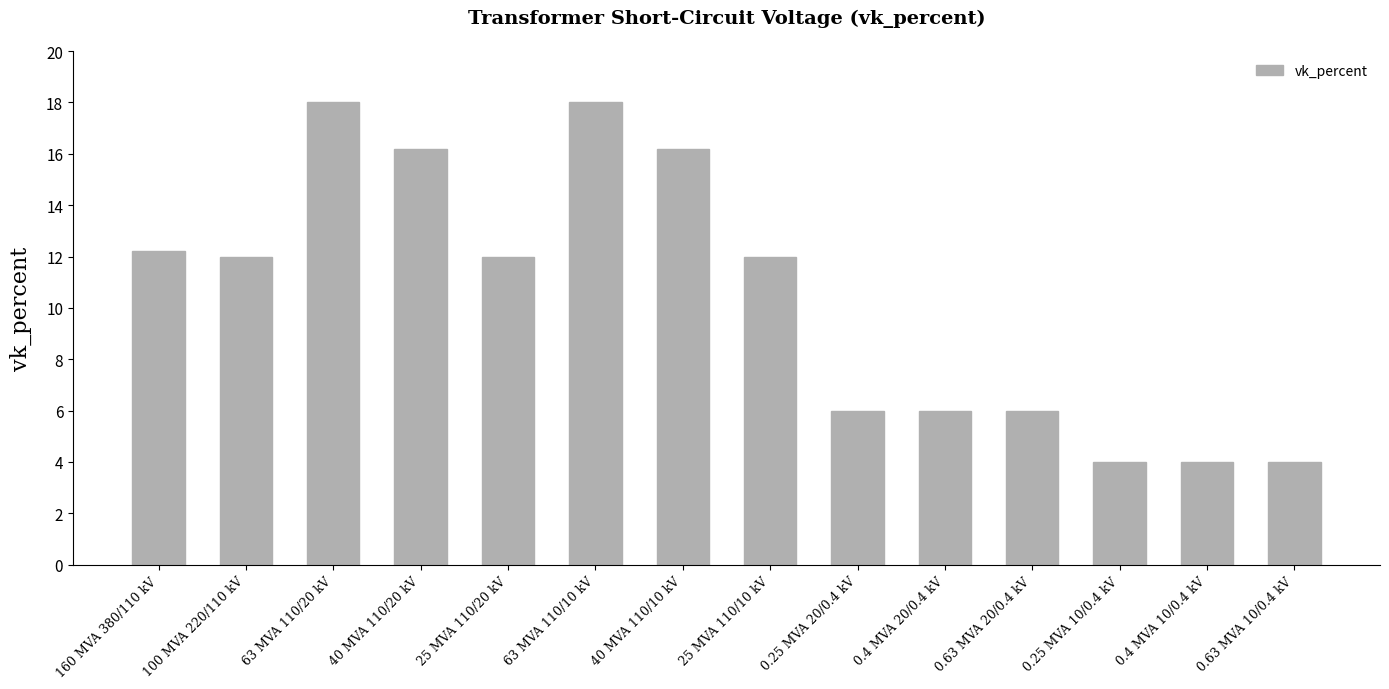

Is it true that the value at 25 MVA 110/20 kV is 12.0?

True